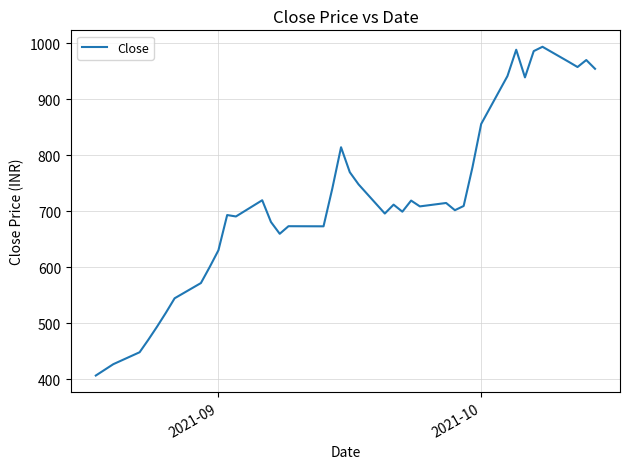

What is the difference between the maximum and minimum values?

587.5